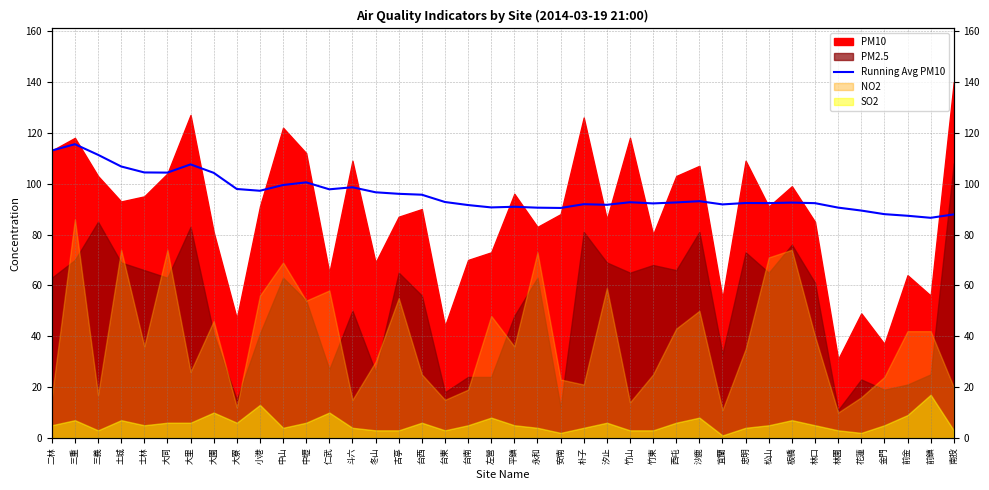

Is it true that the value at 左營 is 90.7?

True